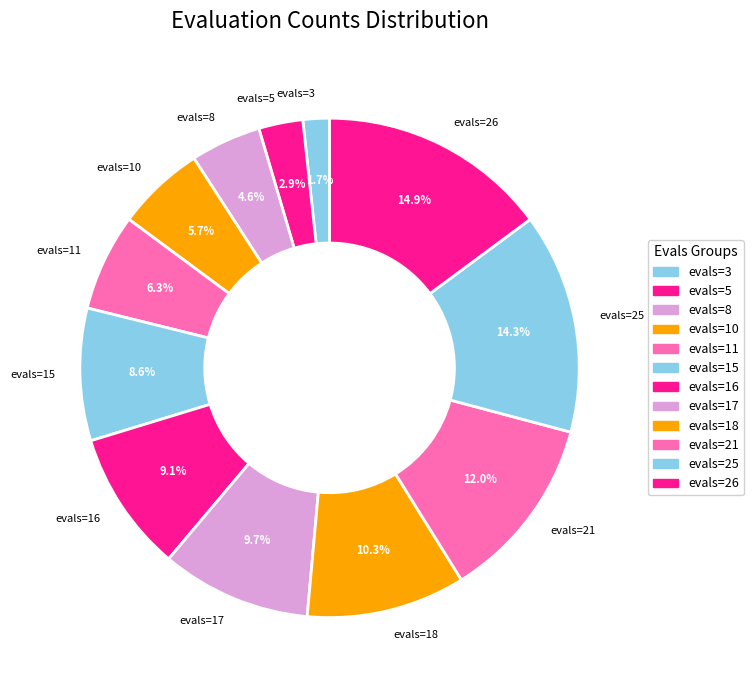

Approximately how many times larger is the value at evals=17 compared to evals=18?

0.9